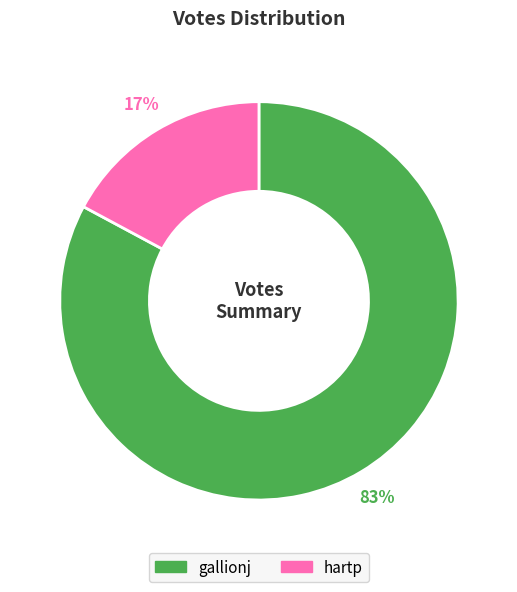

What is the majority slice?

gallionj